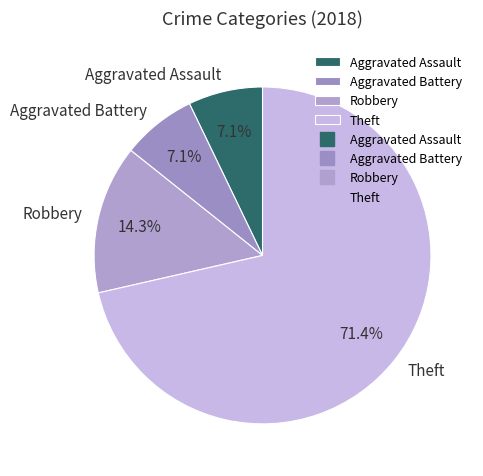

What is the majority slice?

Theft